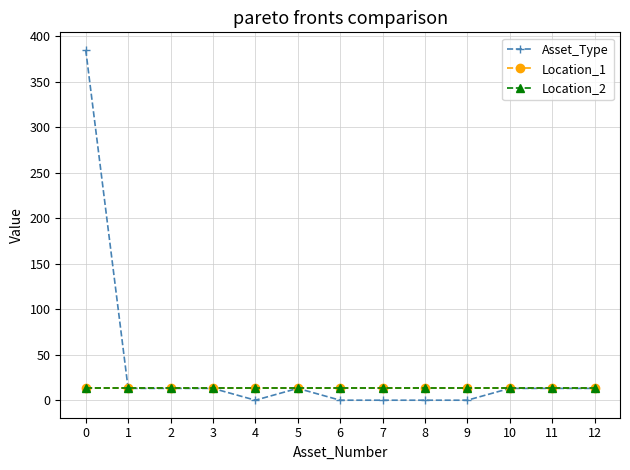

True or false: Location_1 and Asset_Type intersect in this chart.

False